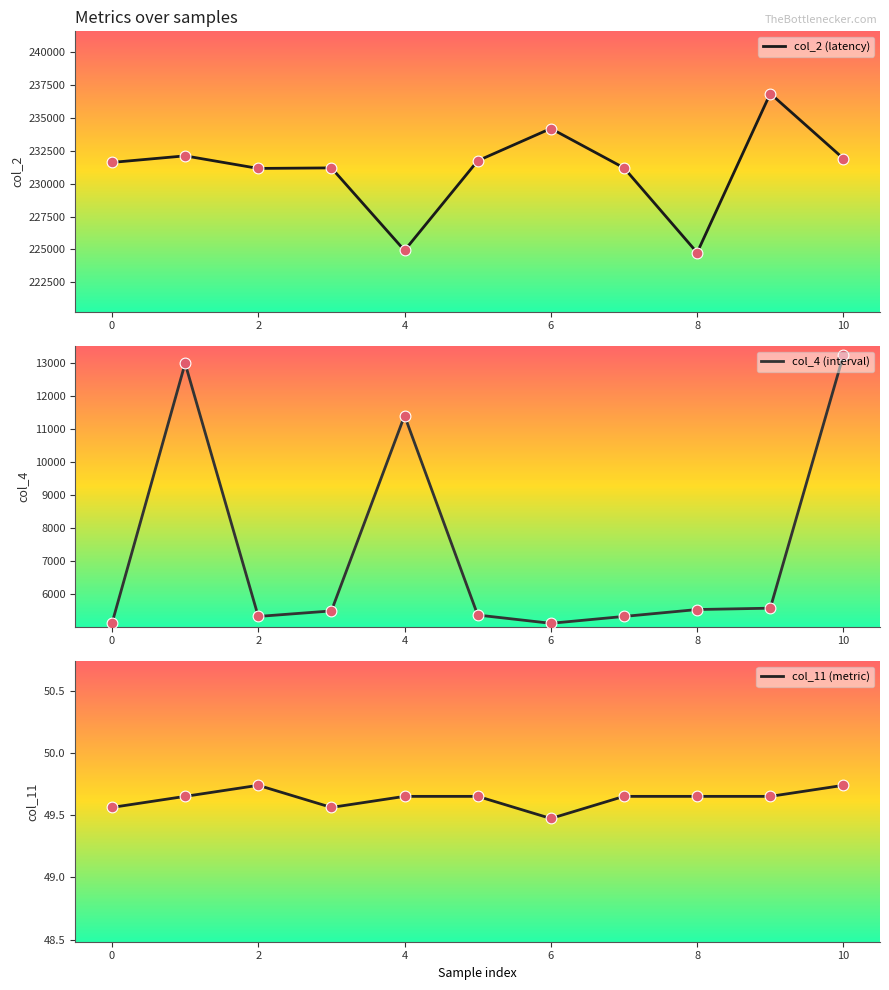

Which series has the largest Y range (max minus min)?

col_2 (latency)